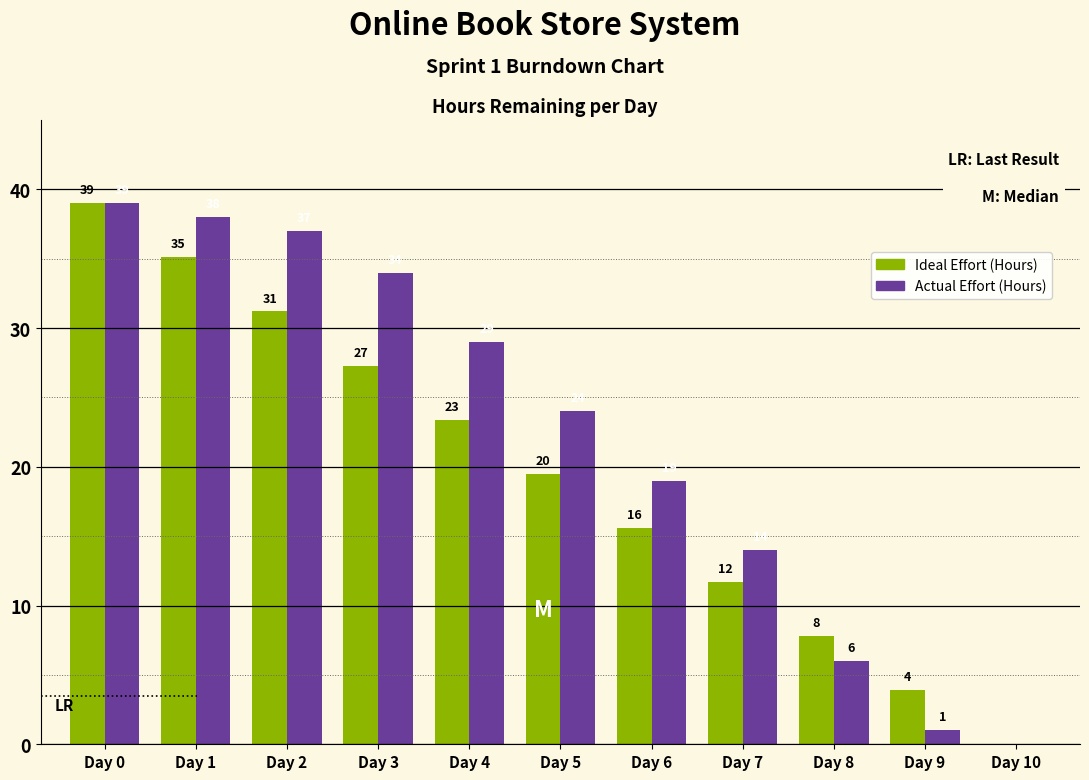

At which category is the sum across all series the highest?

Day 0